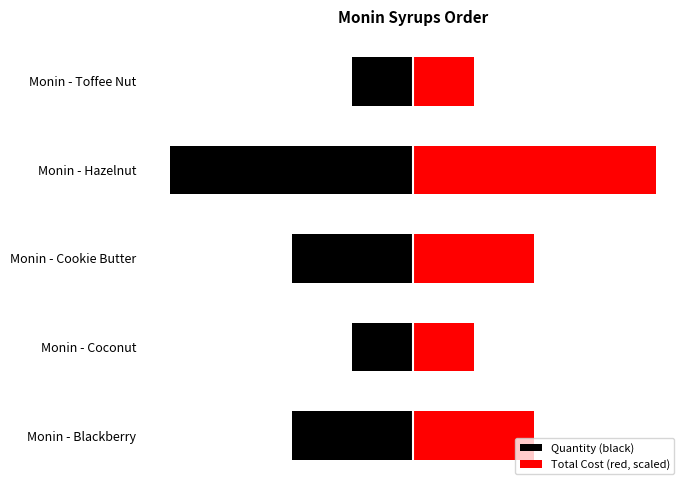

What are all the series names shown in the legend?

Quantity (black), Total Cost (red, scaled)